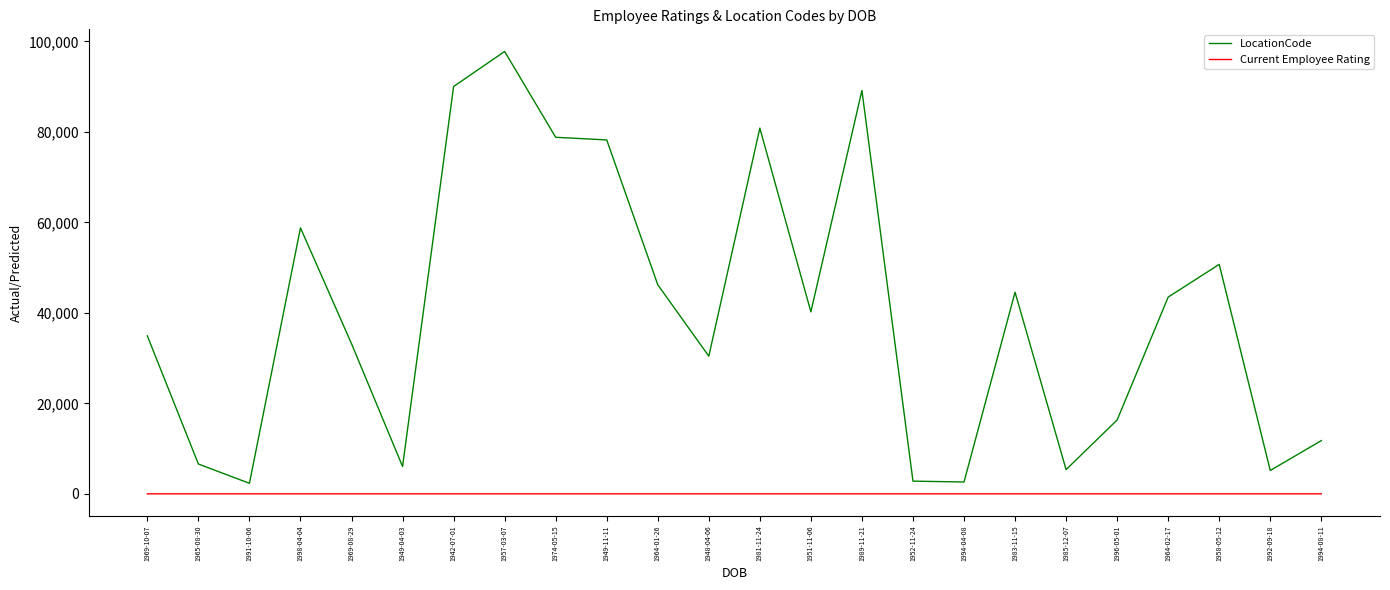

List the series in order of their peak value, highest first.

LocationCode, Current Employee Rating